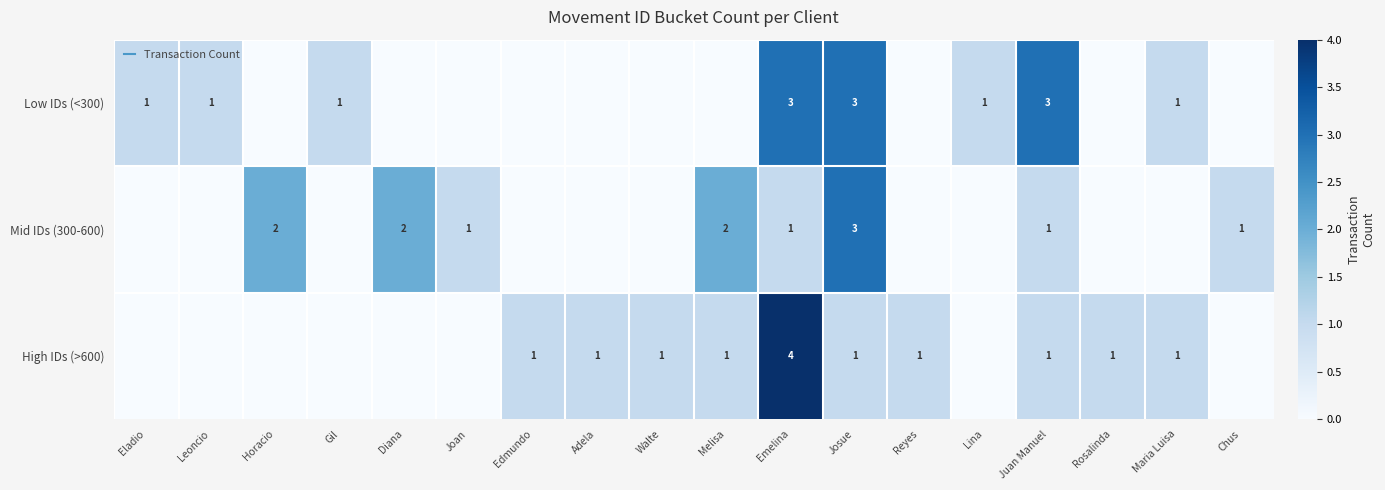

Between Horacio and Reyes, which is larger?

Horacio